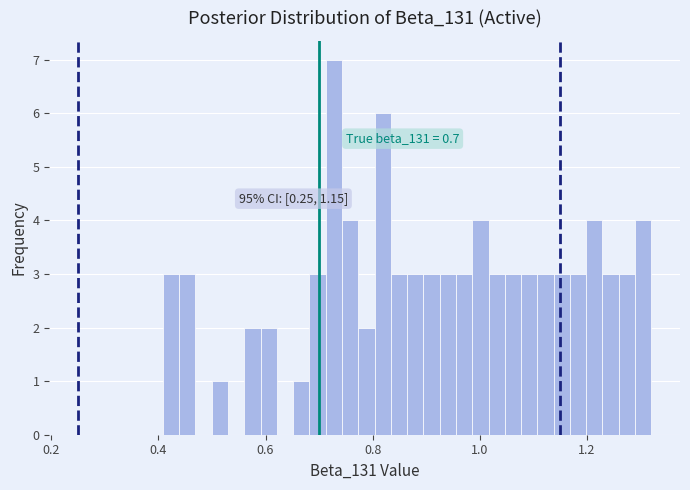

Around what value on the x-axis is the tallest bar? Give the approximate position of its centre, as read against the axis.

0.72